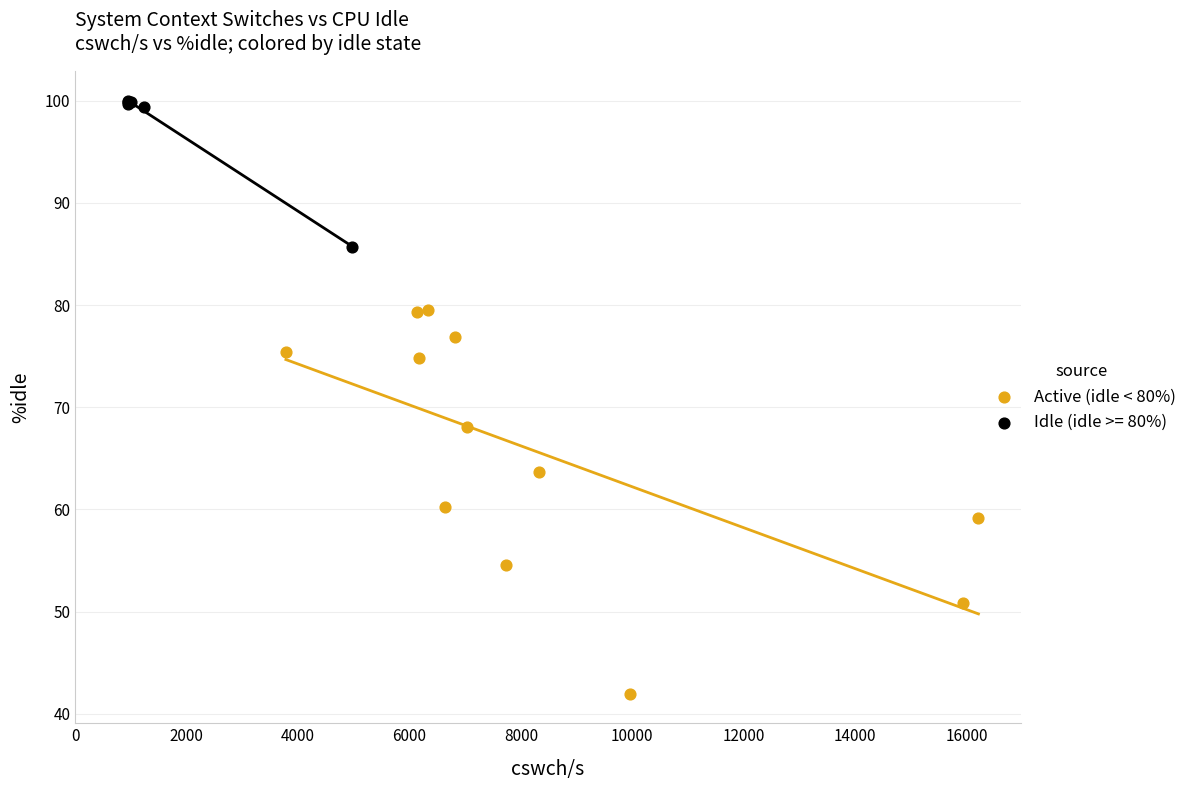

Which series contains the lowest Y value?

Active (idle < 80%)